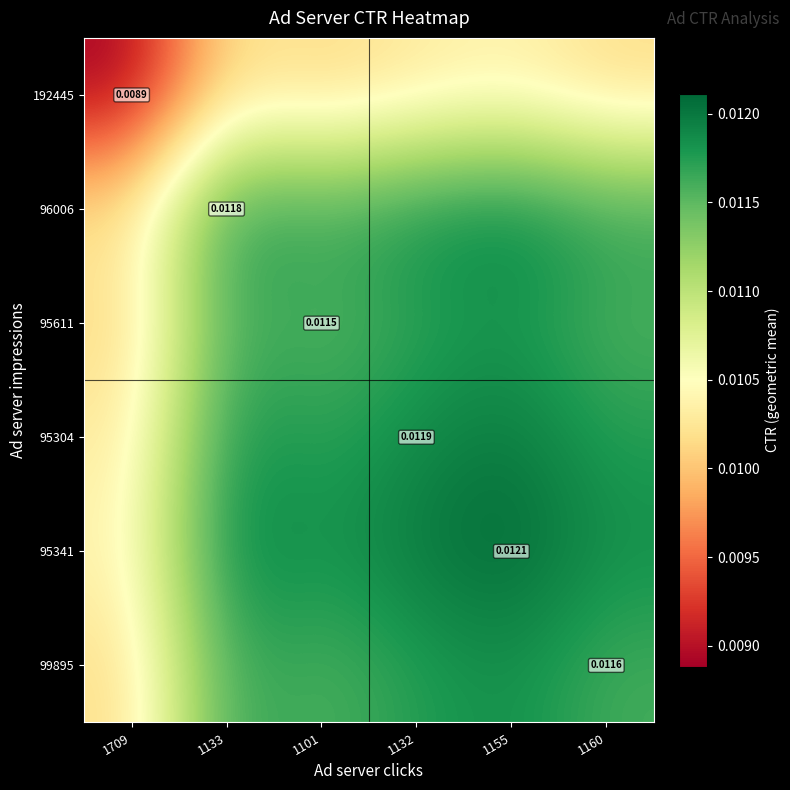

Is the value of 95611 at 1132 greater than the value of 95341 at 1132?

No